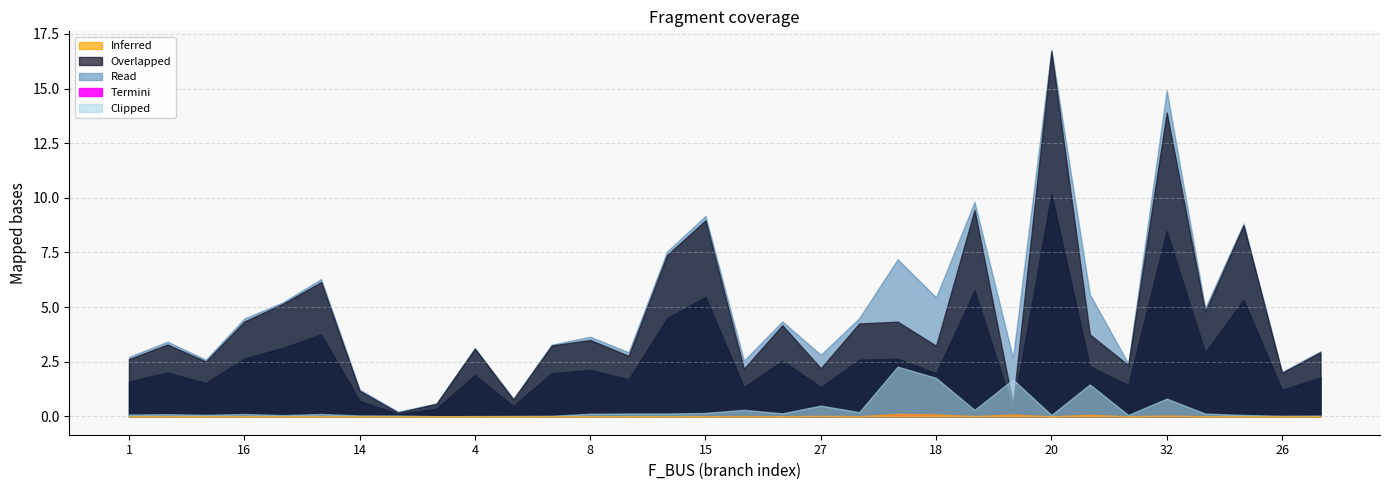

What is the total value across all series at 18?

4.0